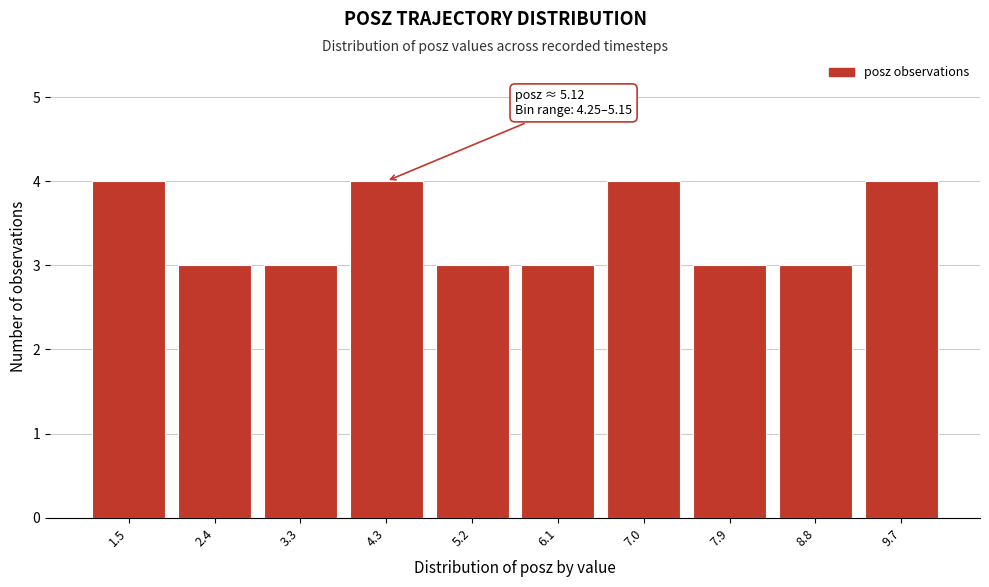

Reading right to left, extract all data points from this chart.

9.7=4	8.8=3	7.9=3	7.0=4	6.1=3	5.2=3	4.3=4	3.3=3	2.4=3	1.5=4